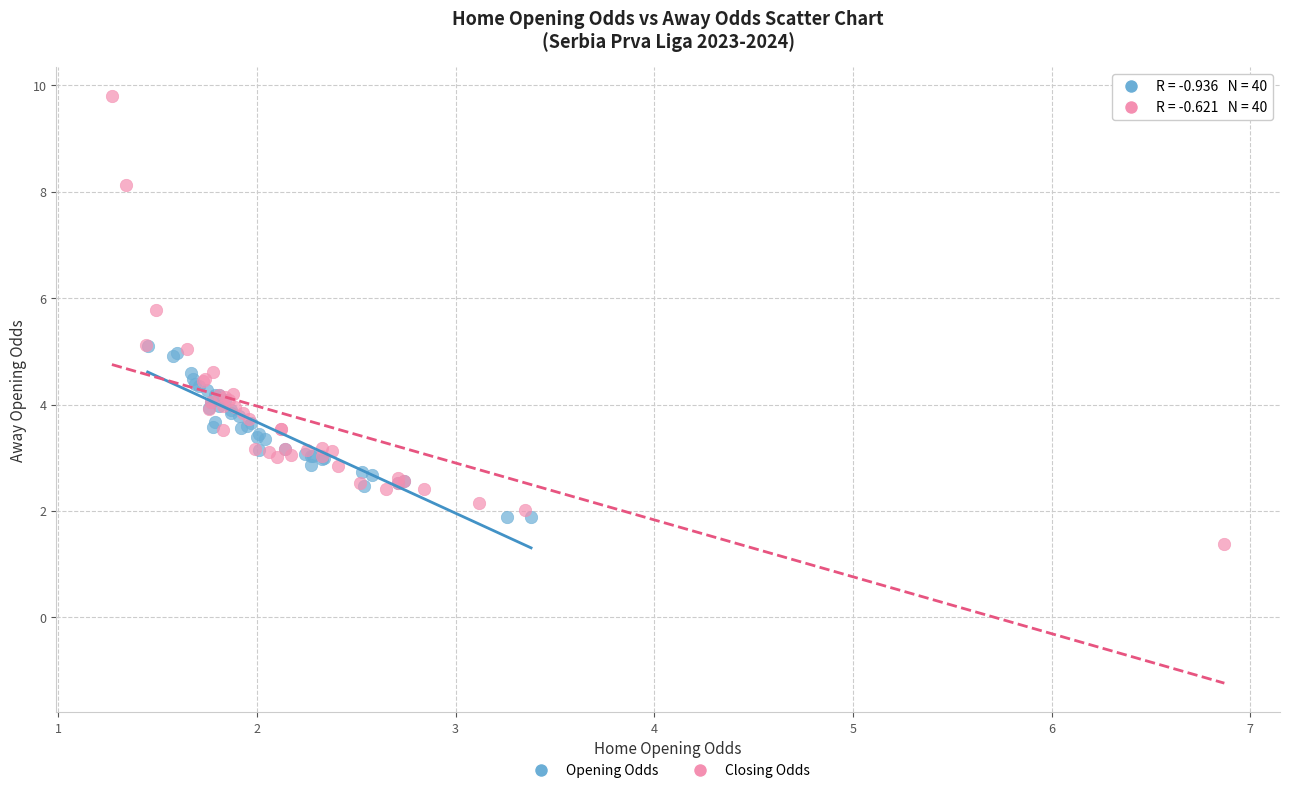

What are all the series names shown in the legend?

Opening Odds, Closing Odds